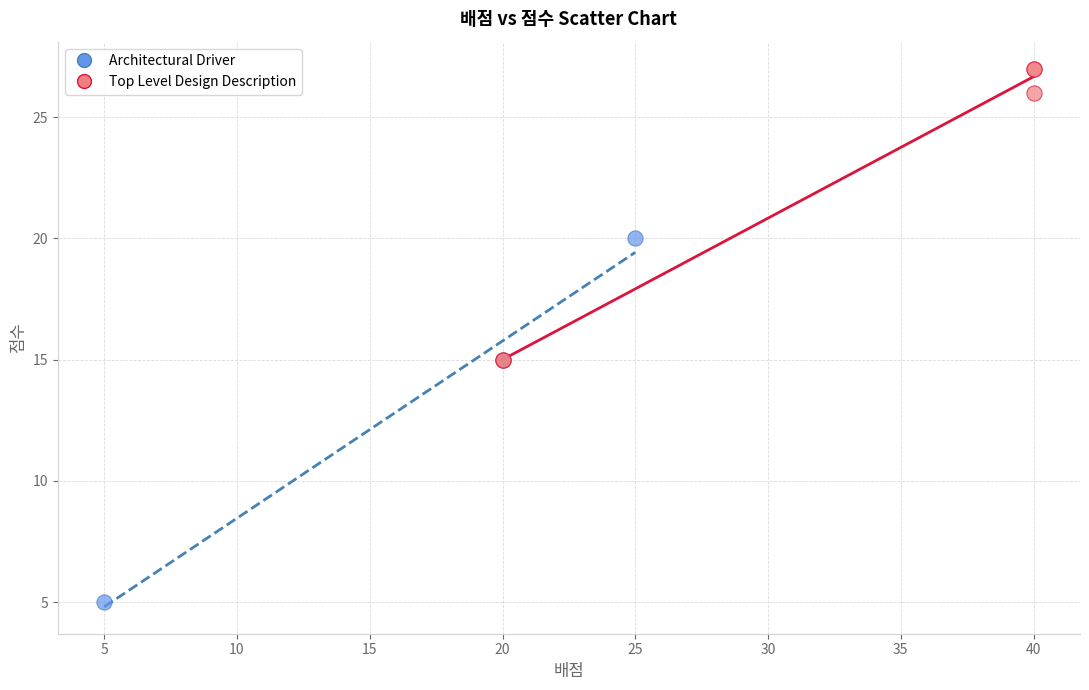

What are all the series names shown in the legend?

Architectural Driver, Top Level Design Description